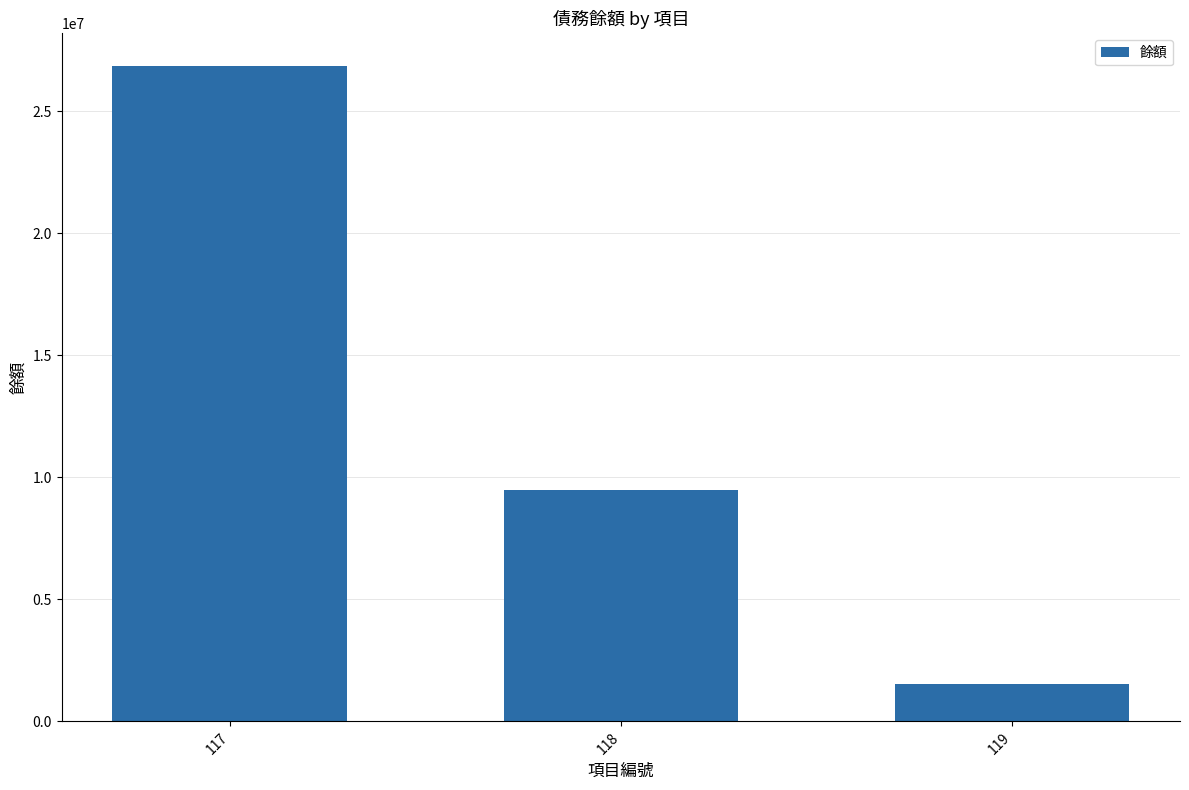

What is the sum of the values at 117 and 119?

28367480